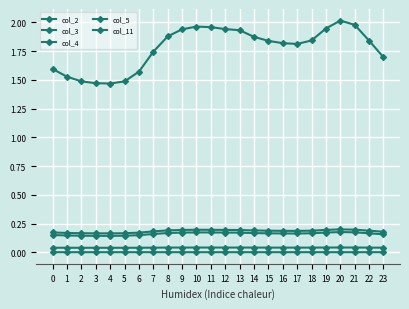

At which label does col_5 reach its minimum?

20